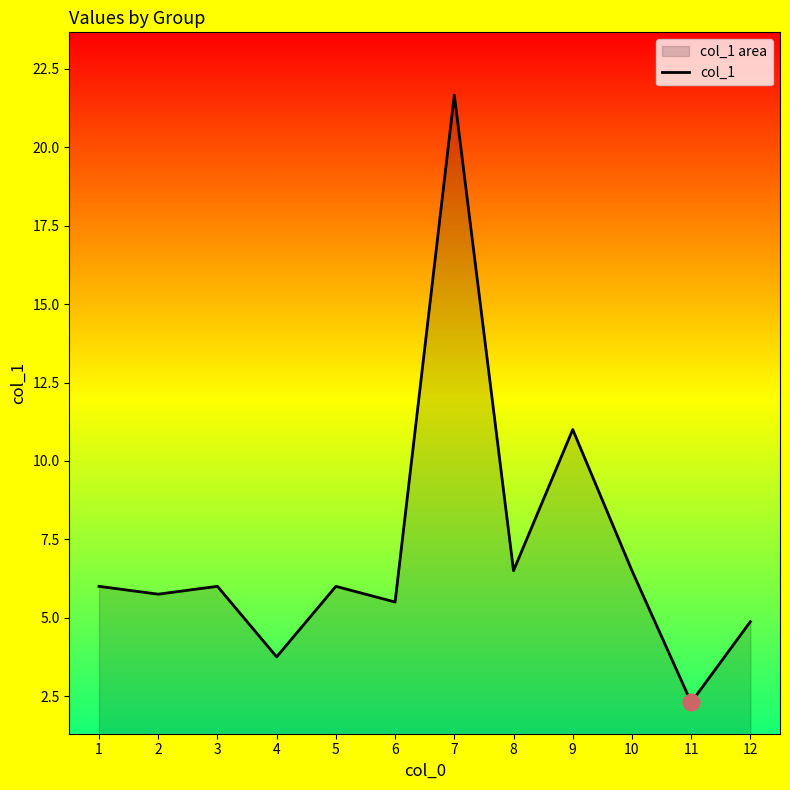

Reading right to left, transcribe all the data shown in this chart.

12=4.9	11=2.3	10=6.5	9=11.0	8=6.5	7=21.7	6=5.5	5=6.0	4=3.8	3=6.0	2=5.8	1=6.0